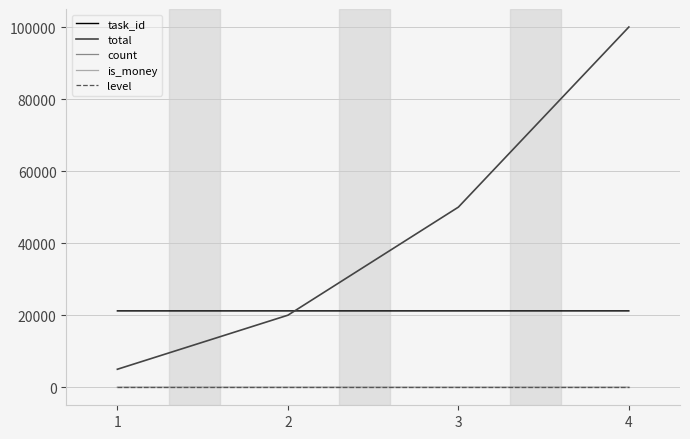

Is this an area chart (filled region under the line)?

No